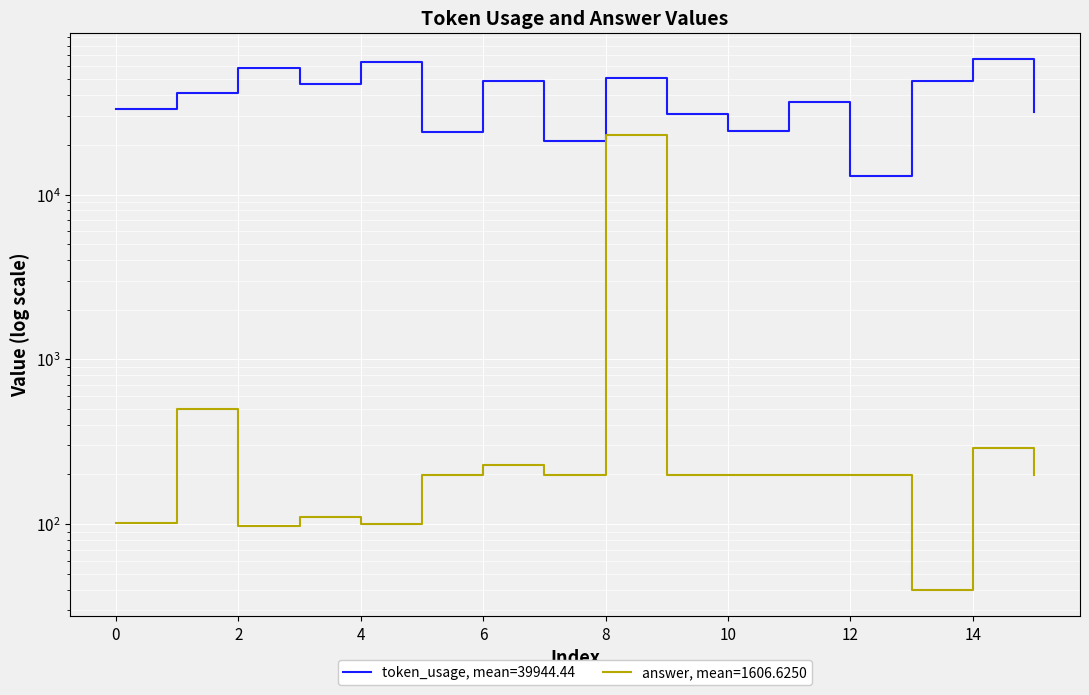

Which series has the largest range (max minus min)?

token_usage